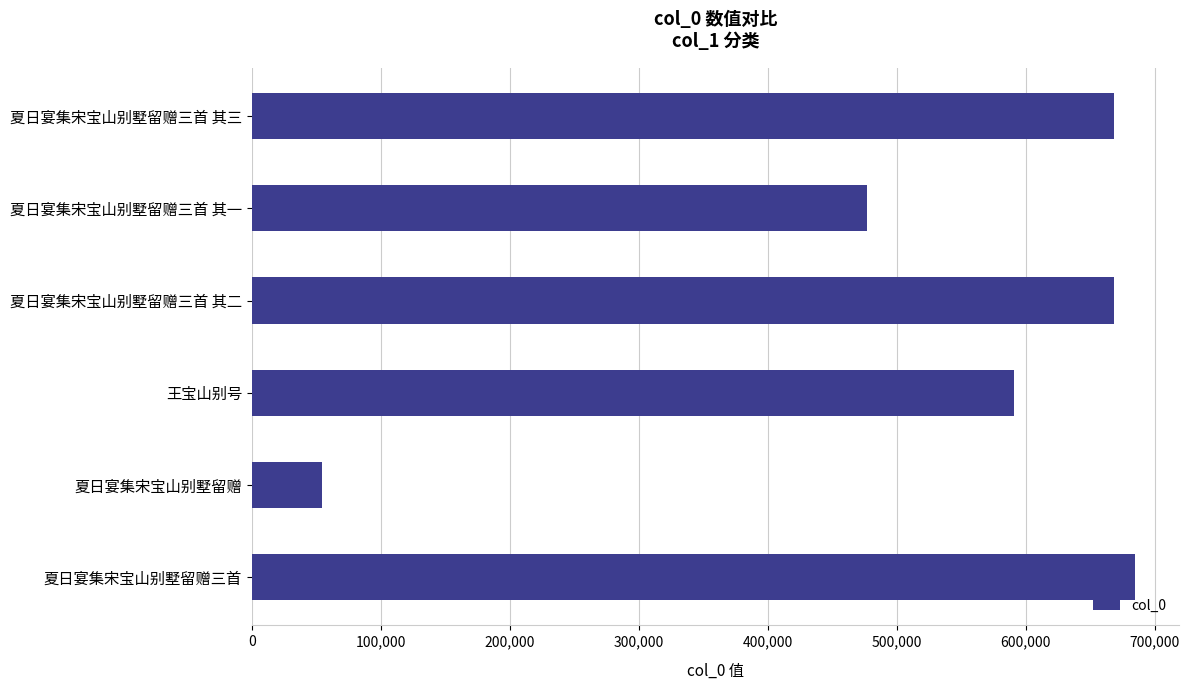

What is the change in value from 夏日宴集宋宝山别墅留赠三首 其三 to 夏日宴集宋宝山别墅留赠?

-613349